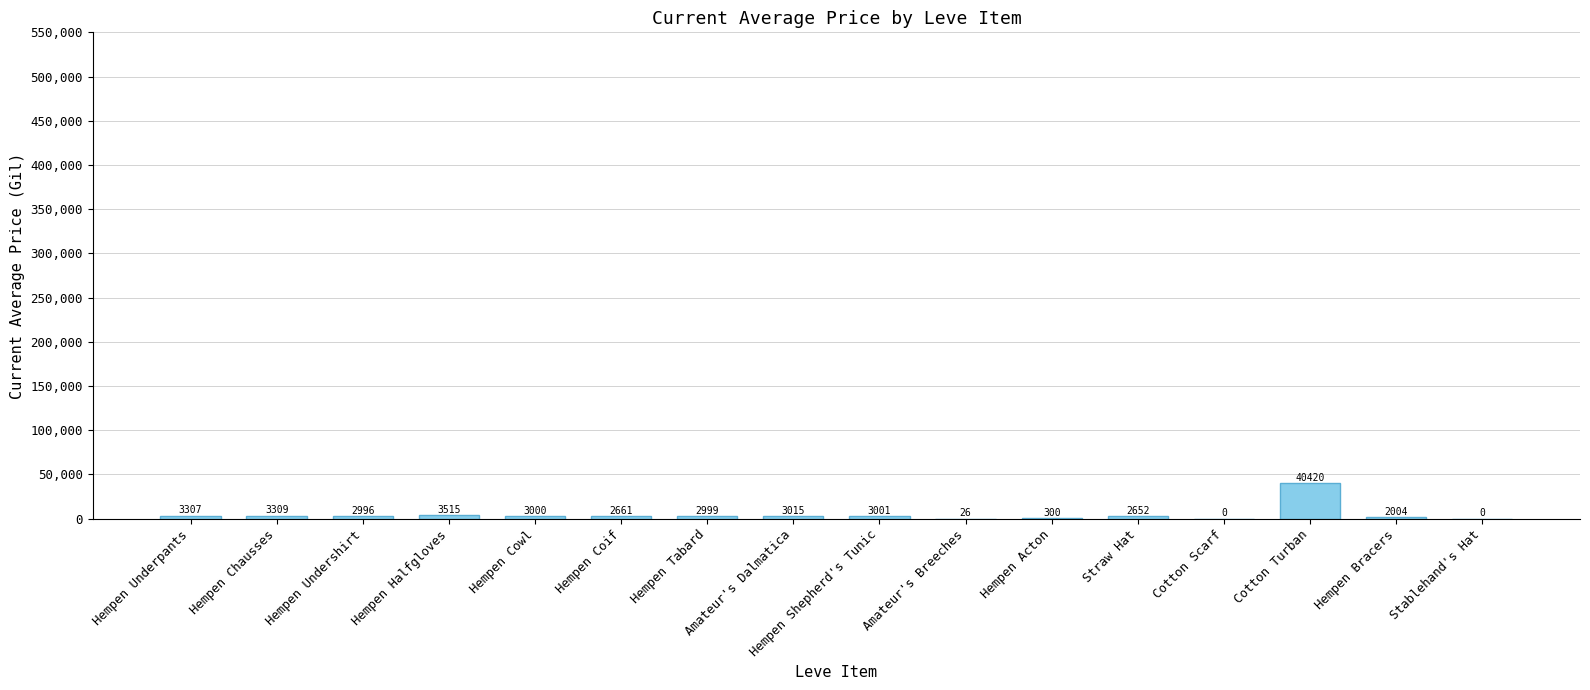

The chart shows a value of 2661 at Hempen Coif. True or false?

True